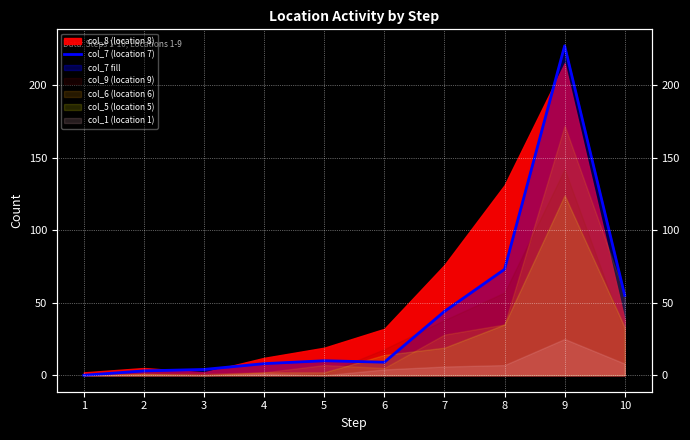

How many points are higher than both their immediate neighbors (excluding endpoints)?

2